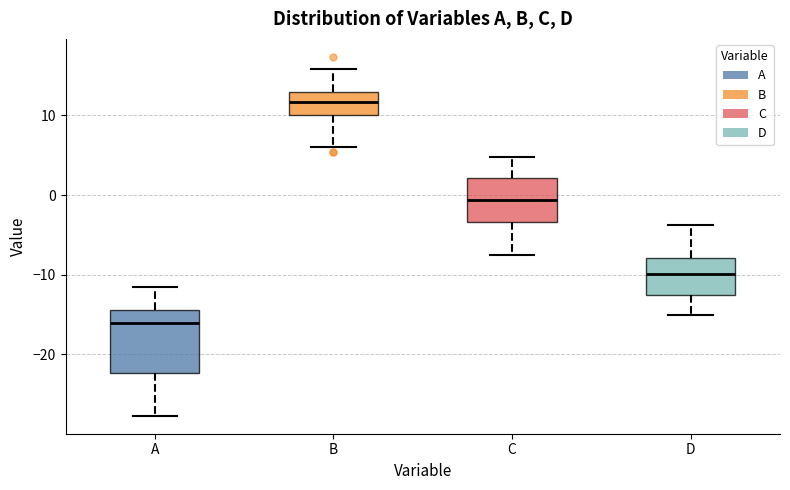

Which box has the highest median line?

B